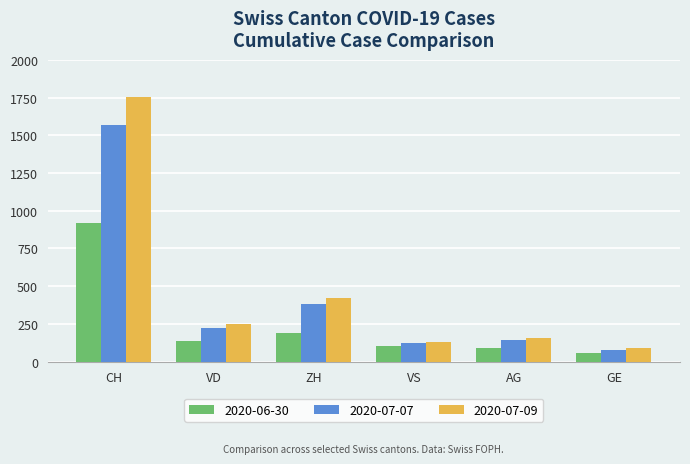

List the series in order of their peak value, lowest first.

2020-06-30, 2020-07-07, 2020-07-09